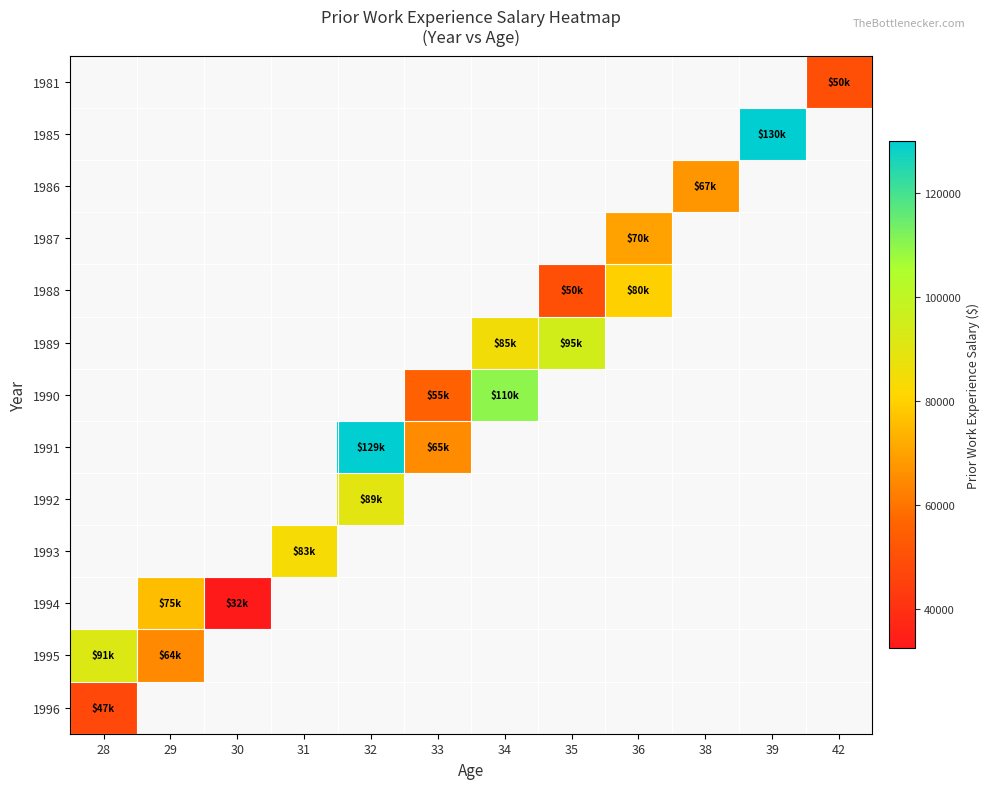

At which label does 1989 first exceed 85000?

35